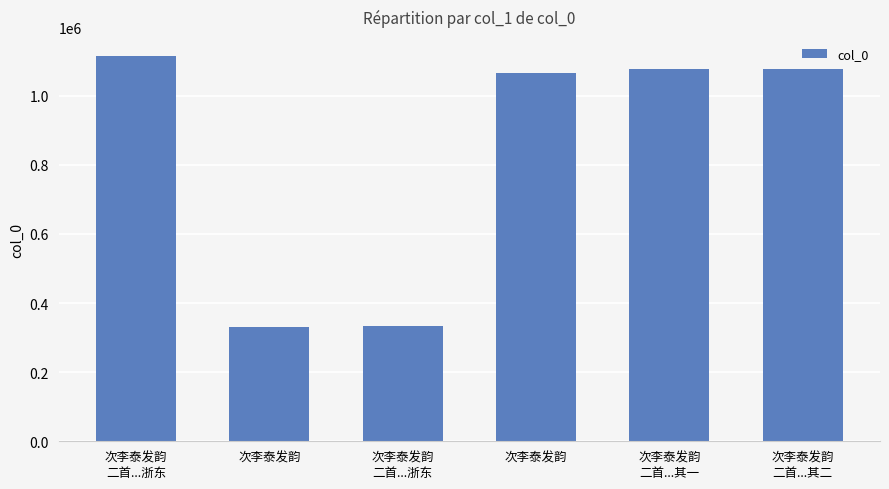

Rank the categories by value from lowest to highest.

次李泰发韵, 次李泰发韵
二首...浙东, 次李泰发韵, 次李泰发韵
二首...其一, 次李泰发韵
二首...其二, 次李泰发韵
二首...浙东